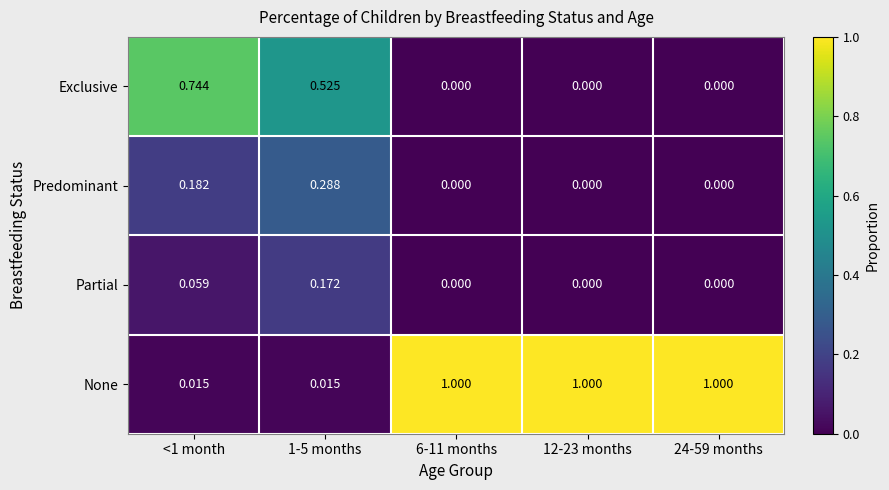

List the series in order of their peak value, lowest first.

Partial, Predominant, Exclusive, None